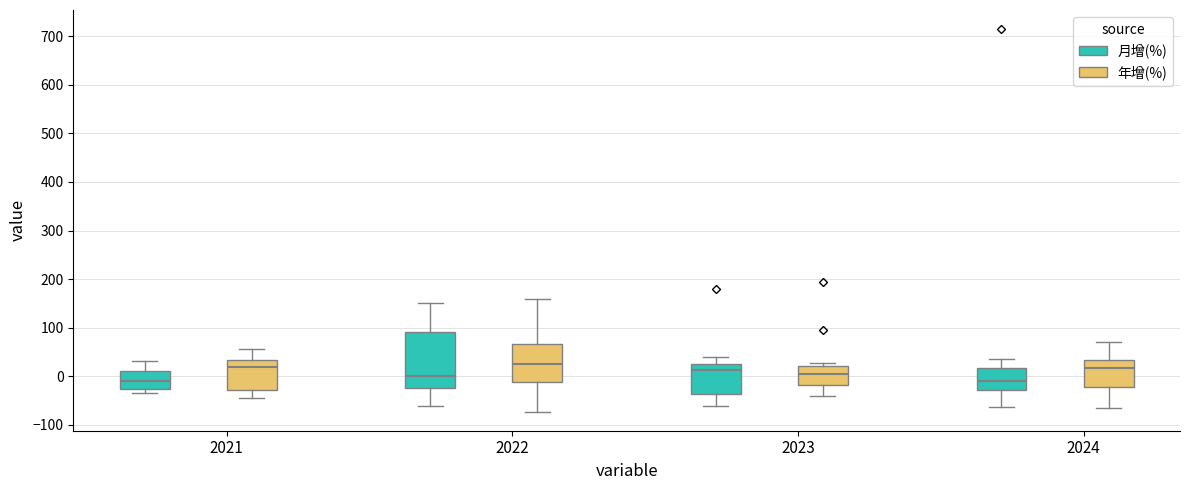

Where does the lower whisker of the box for 2021 (年增(%)) end on the y-axis? The values are not printed on the chart, so give them approximately, as read against the axis.

-50